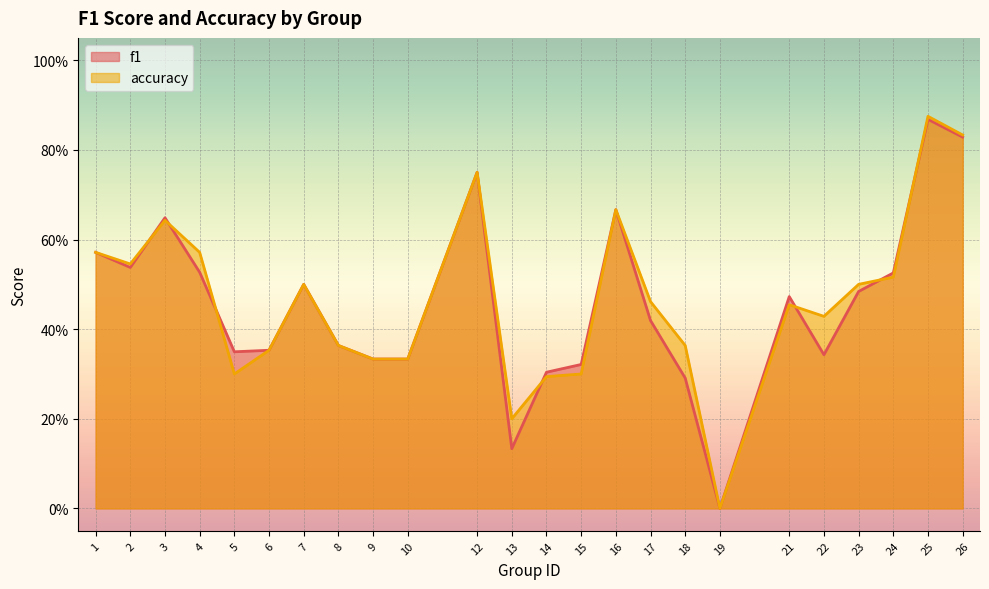

Which series changed the most between 9 and 12?

f1